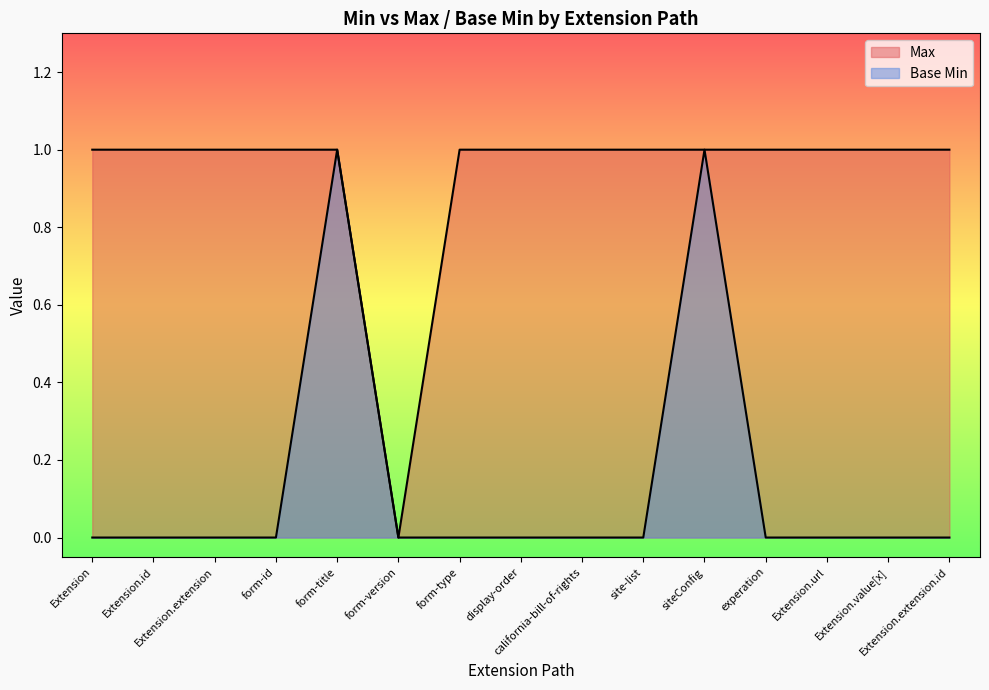

At which label does Max reach its minimum?

form-version